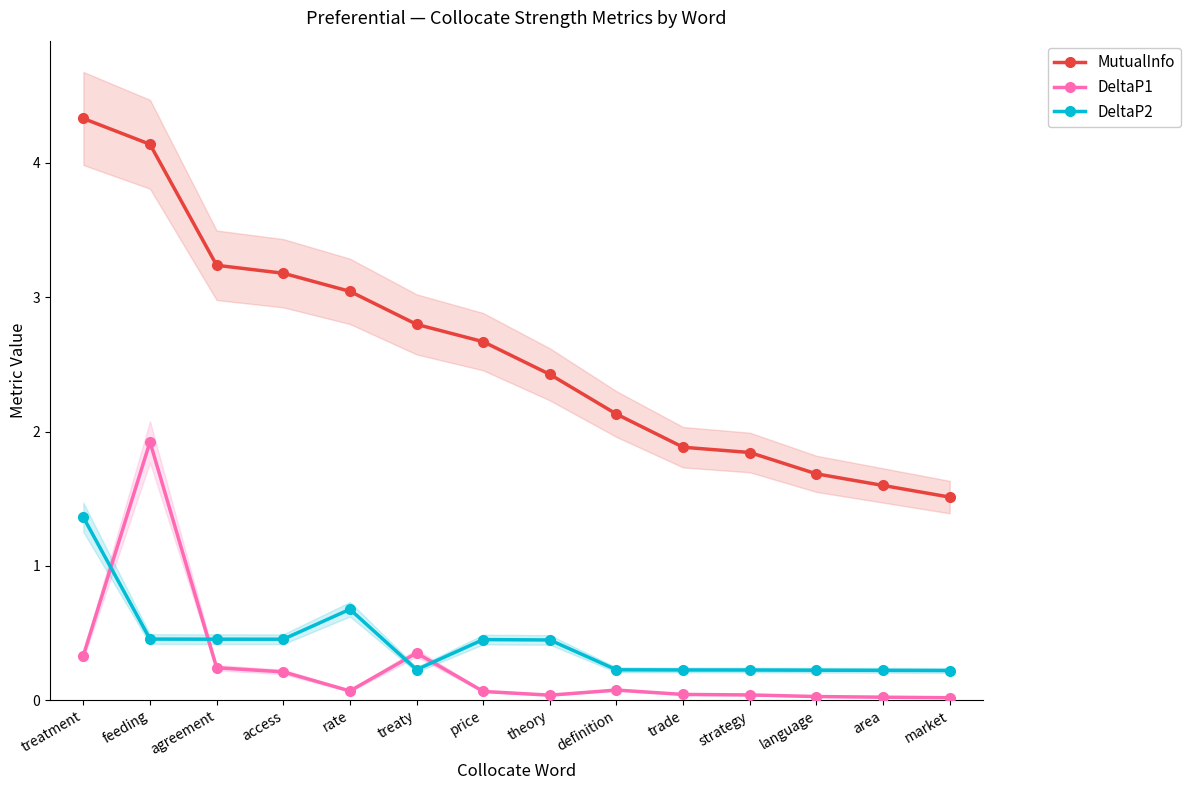

Reading right to left, what are all the values shown in this chart?

MutualInfo: market=1.5	area=1.6	language=1.7	strategy=1.8	trade=1.9	definition=2.1	theory=2.4	price=2.7	treaty=2.8	rate=3.0	access=3.2	agreement=3.2	feeding=4.1	treatment=4.3
DeltaP1: market=0.0	area=0.0	language=0.0	strategy=0.0	trade=0.0	definition=0.1	theory=0.0	price=0.1	treaty=0.4	rate=0.1	access=0.2	agreement=0.2	feeding=1.9	treatment=0.3
DeltaP2: market=0.2	area=0.2	language=0.2	strategy=0.2	trade=0.2	definition=0.2	theory=0.4	price=0.5	treaty=0.2	rate=0.7	access=0.5	agreement=0.5	feeding=0.5	treatment=1.4